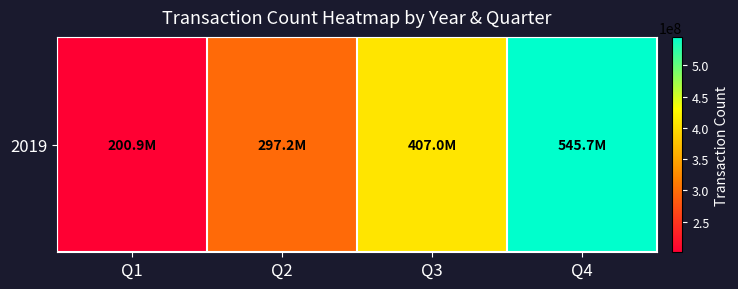

Read the value at Q1, to the nearest 10.

200910290